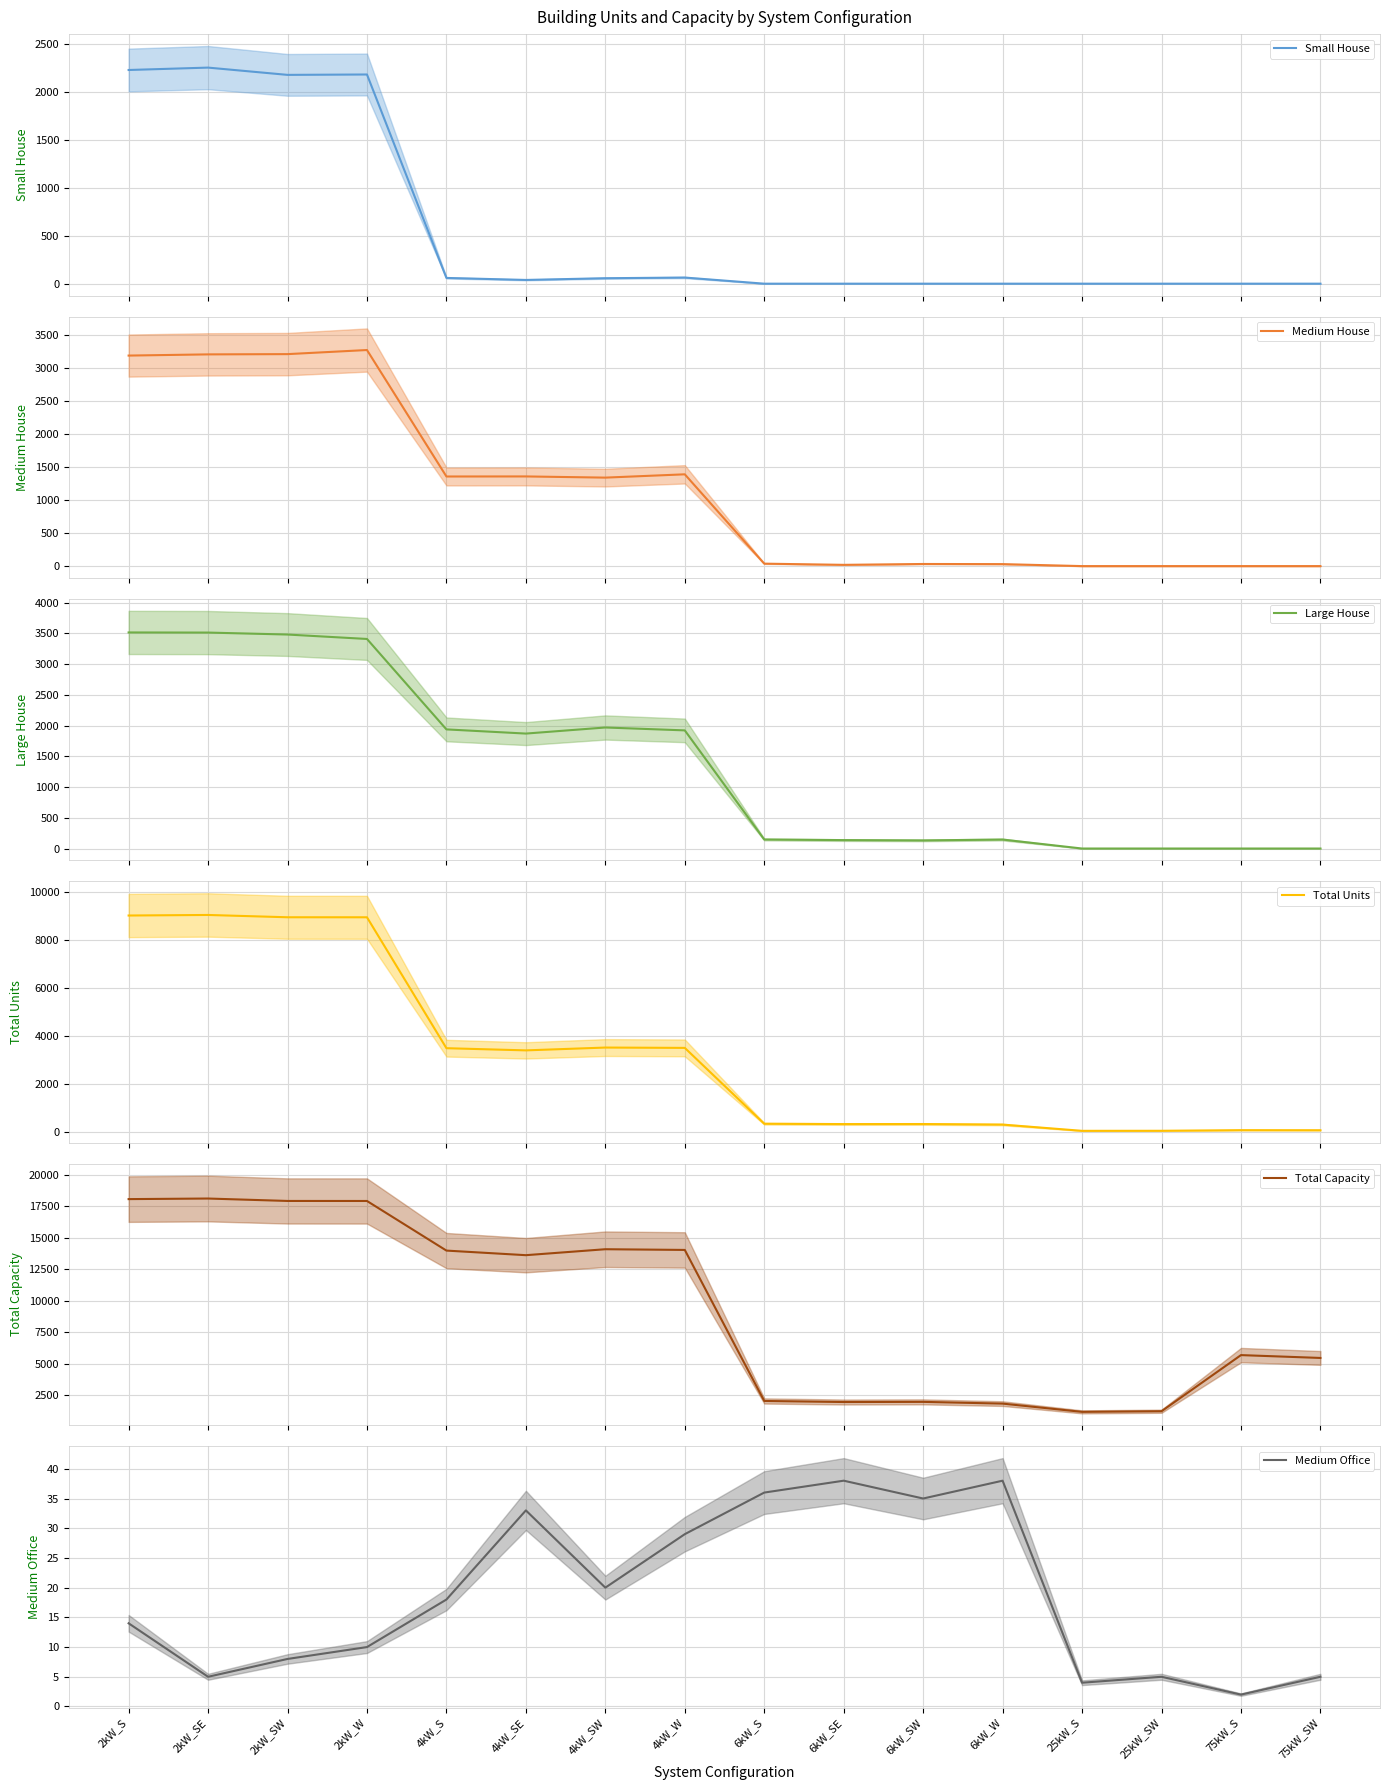

What is the difference between the maximum and minimum values in the Large House series?

3517